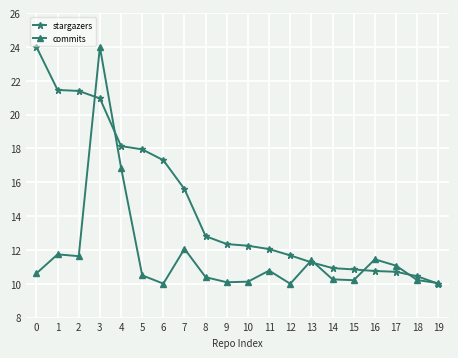

True or false: commits has more than 1 points higher than both neighbors.

True